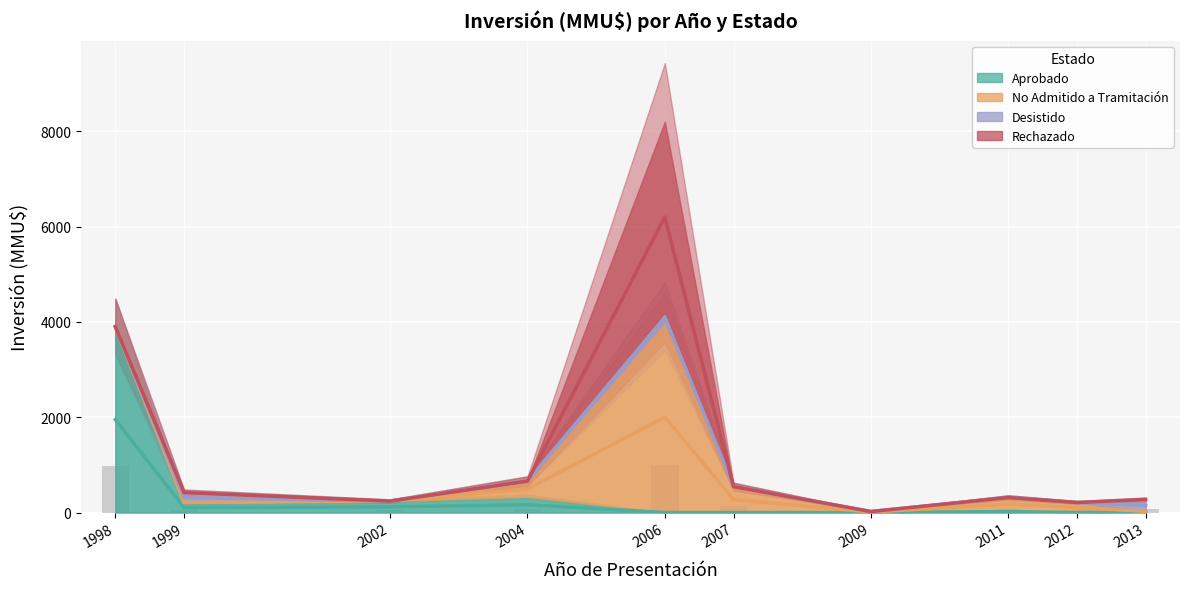

Rank the categories by Aprobado value from lowest to highest.

4, 5, 6, 8, 9, 7, 1, 2, 3, 0